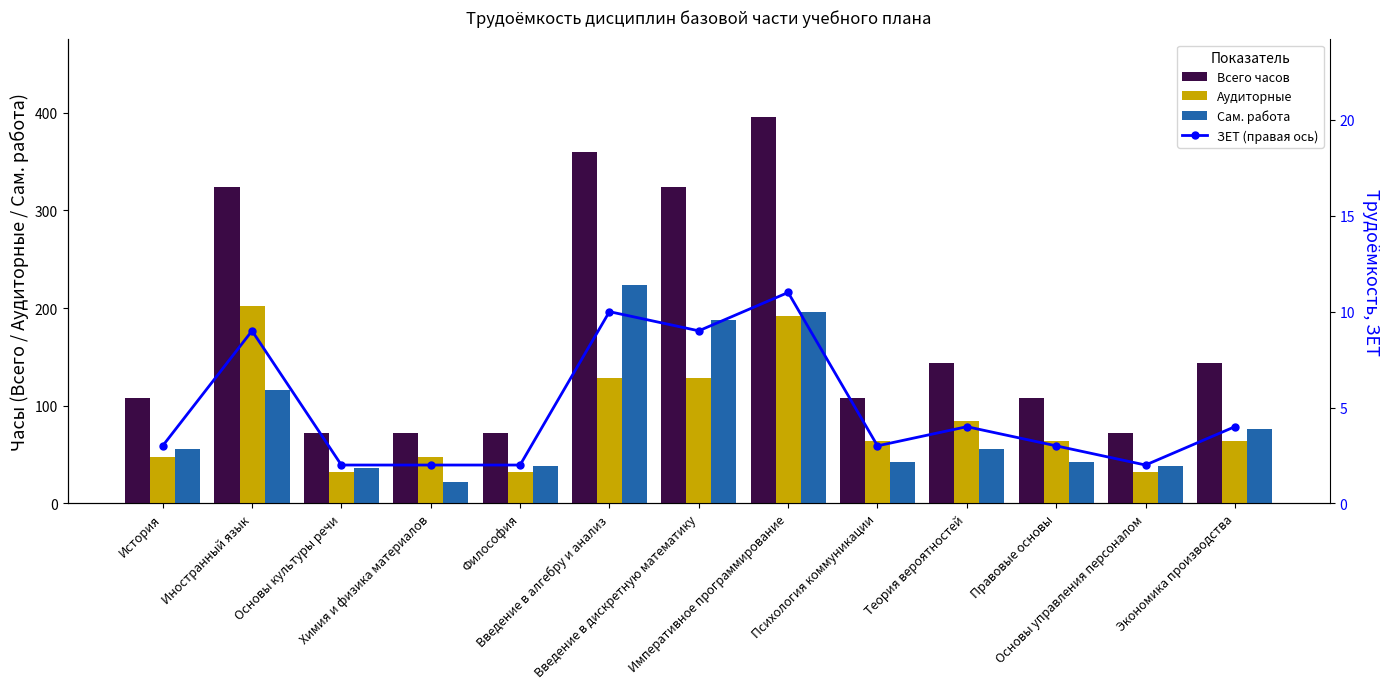

Reading left to right, transcribe all the data shown in this chart.

Всего часов: 108	324	72	72	72	360	324	396	108	144	108	72	144
Аудиторные: 48	202	32	48	32	128	128	192	64	84	64	32	64
Сам. работа: 56	116	36	22	38	224	188	196	42	56	42	38	76
ЗЕТ (правая ось): 3	9	2	2	2	10	9	11	3	4	3	2	4